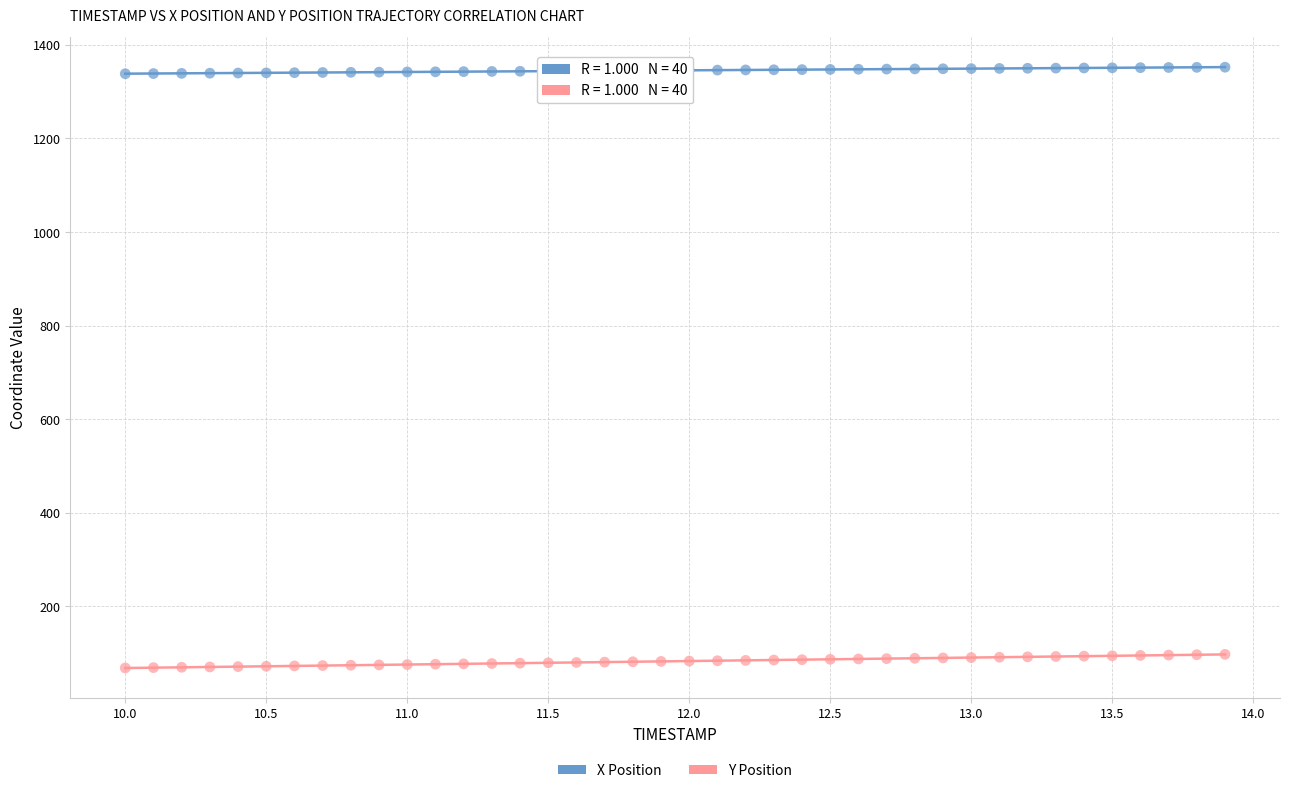

Across all data points, what is the range of Y values (max minus min)?

1283.8